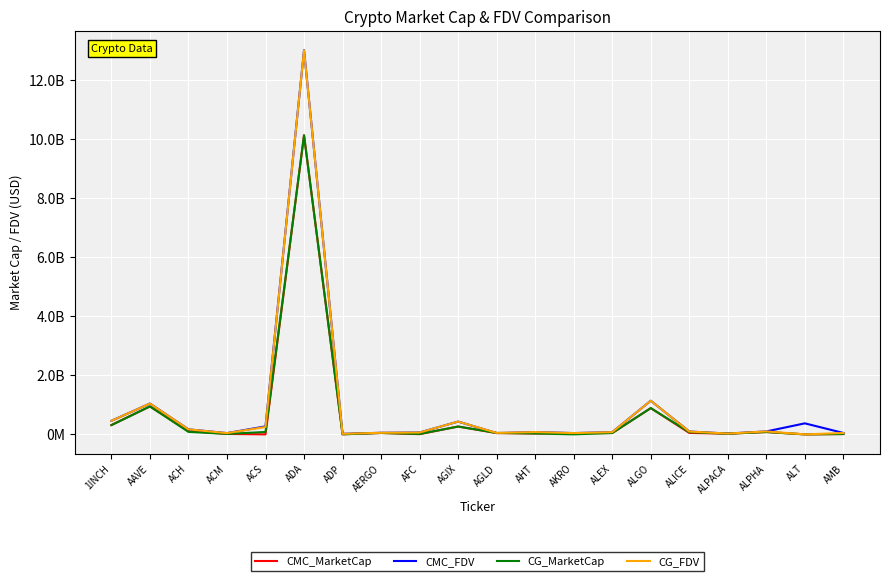

What are all the series names shown in the legend?

CMC_MarketCap, CMC_FDV, CG_MarketCap, CG_FDV